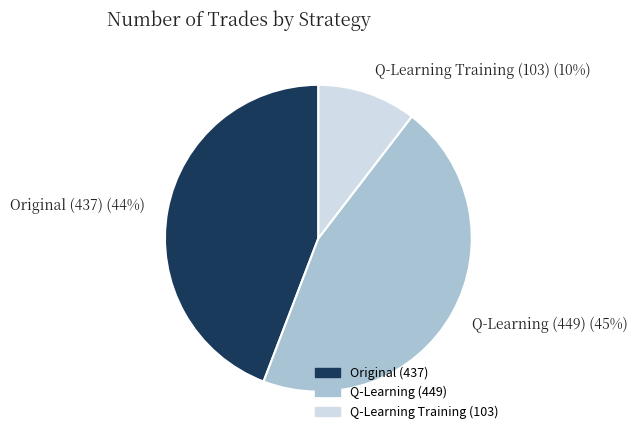

What percentage is the Q-Learning (449) (45%) slice, to the nearest percent?

45%